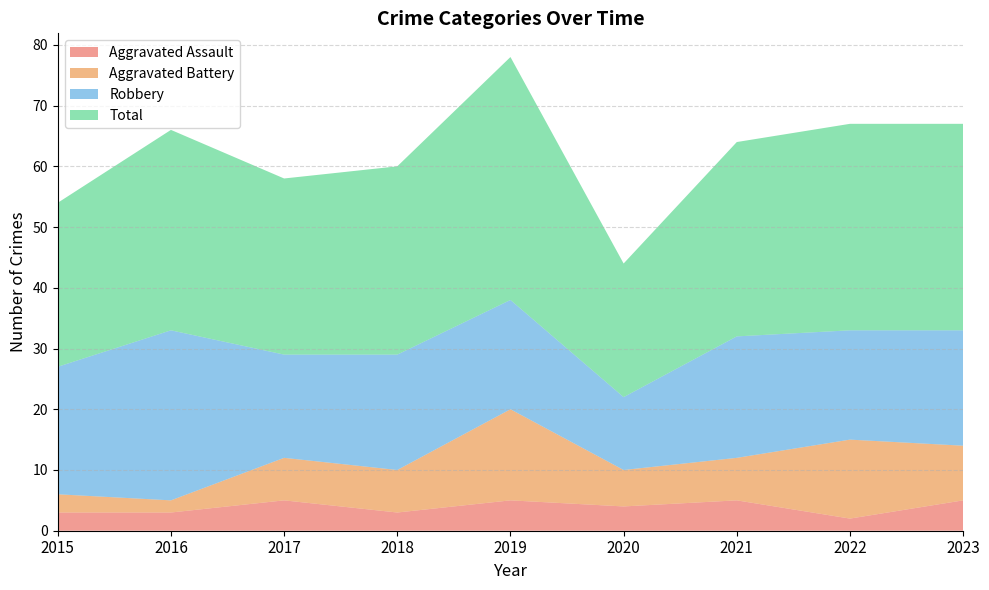

Reading left to right, list all the values displayed in this chart.

Aggravated Assault: 2015=3	2016=3	2017=5	2018=3	2019=5	2020=4	2021=5	2022=2	2023=5
Aggravated Battery: 2015=3	2016=2	2017=7	2018=7	2019=15	2020=6	2021=7	2022=13	2023=9
Robbery: 2015=21	2016=28	2017=17	2018=19	2019=18	2020=12	2021=20	2022=18	2023=19
Total: 2015=27	2016=33	2017=29	2018=31	2019=40	2020=22	2021=32	2022=34	2023=34